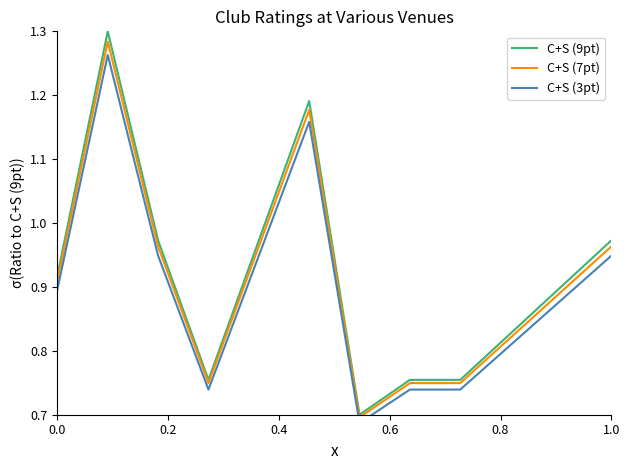

Rank the series by their average value, from lowest to highest.

C+S (3pt), C+S (7pt), C+S (9pt)